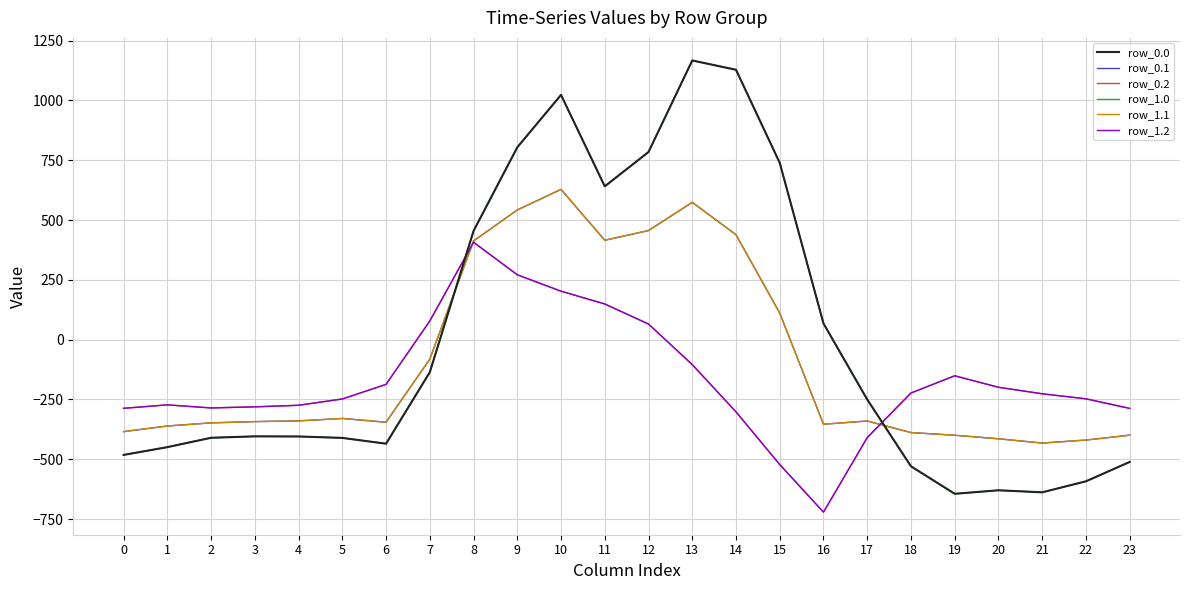

Rank the series at 0 from highest to lowest value.

row_0.2, row_1.2, row_0.1, row_1.1, row_0.0, row_1.0